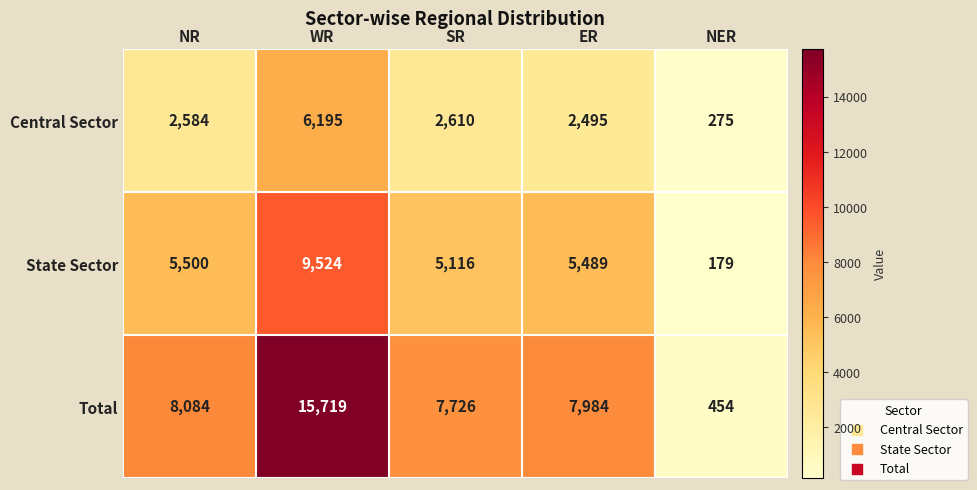

True or false: State Sector has a value of 9524 at WR.

True